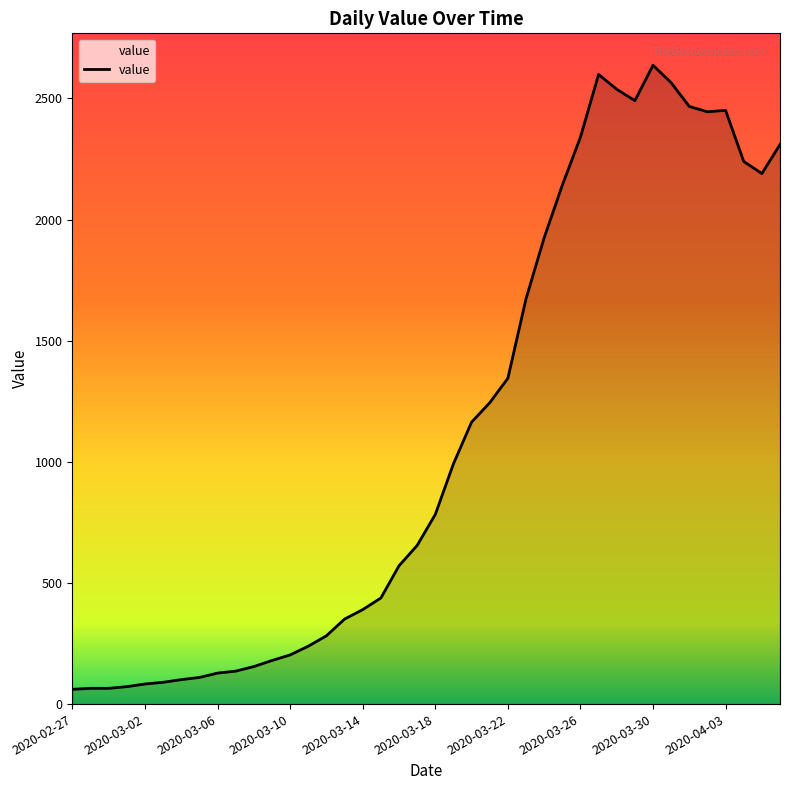

What is the difference between the maximum and minimum values?

2576